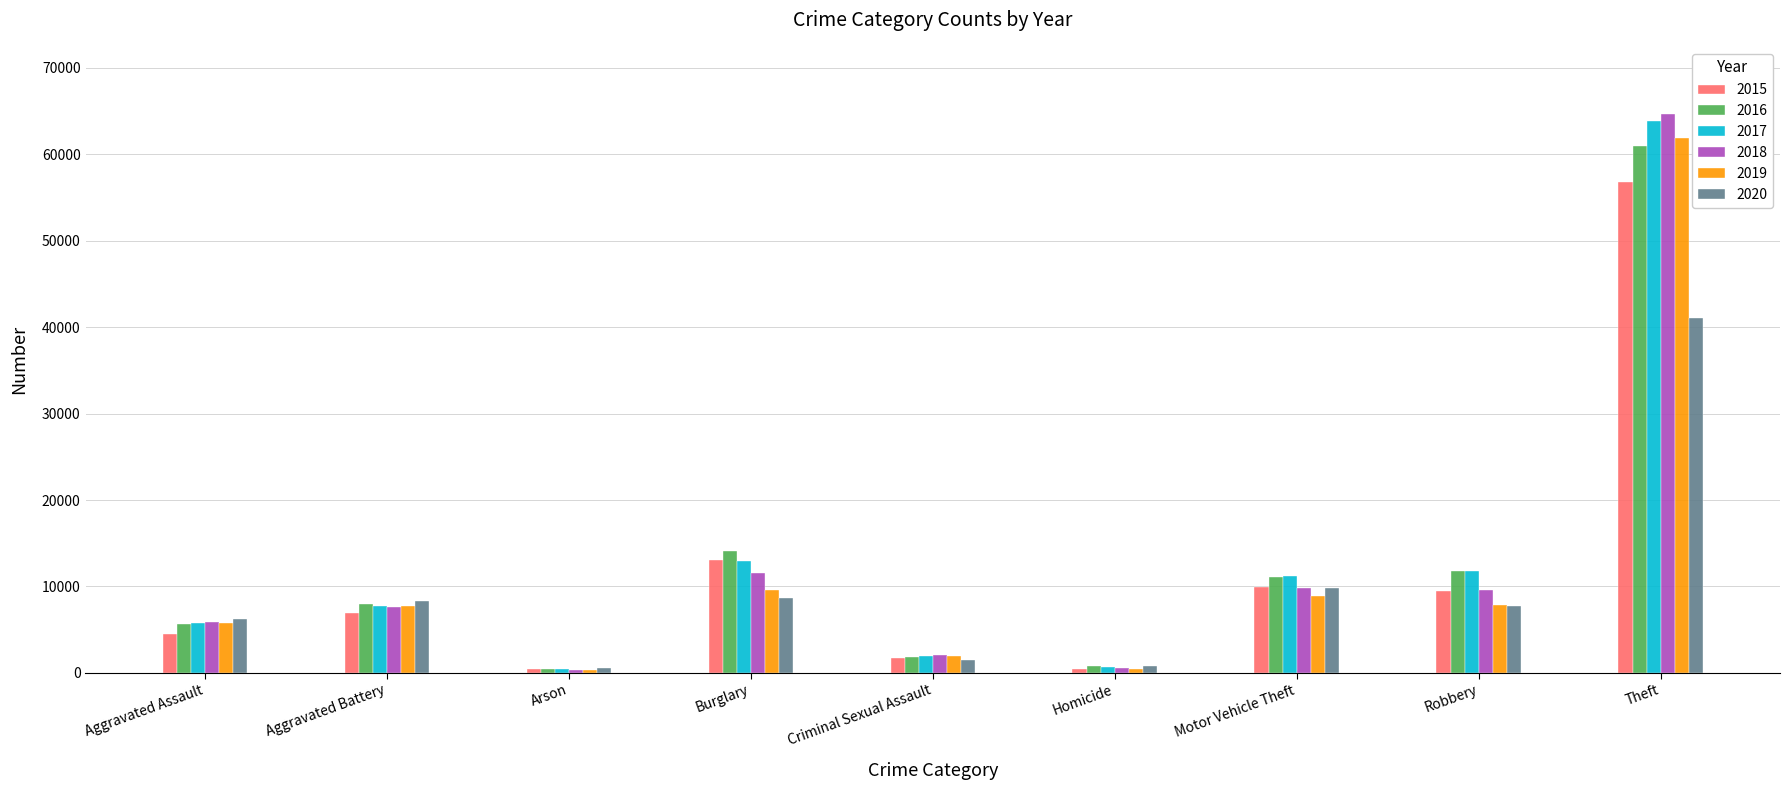

Between Burglary and Theft, which series saw the biggest shift?

2018